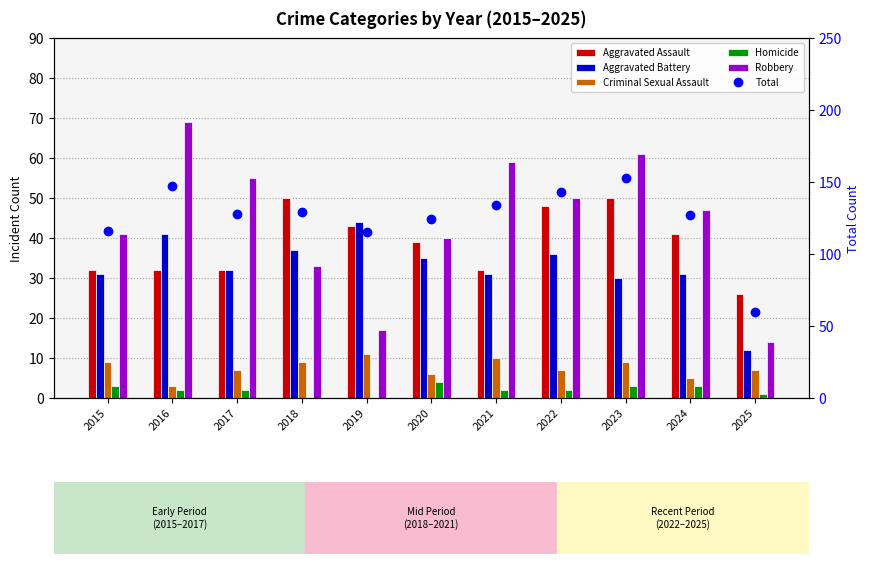

Is it true that Total equals 128 at 2017?

True